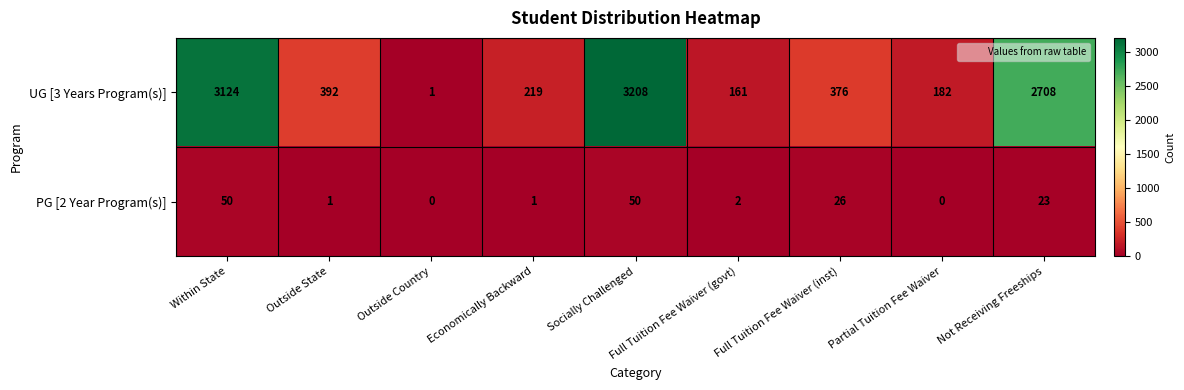

True or false: UG [3 Years Program(s)] has a value of 376 at Full Tuition Fee Waiver (inst).

True